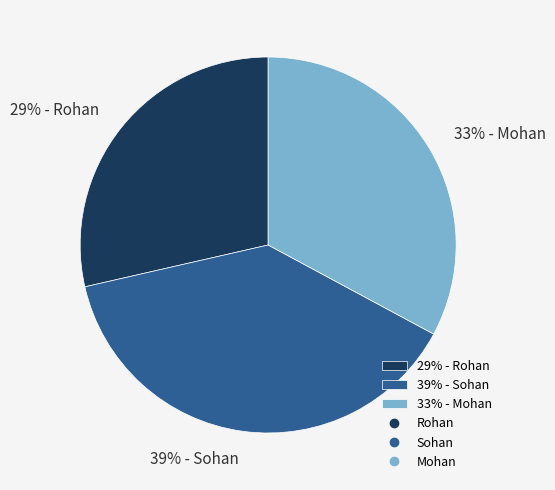

Count the number of slices in the pie.

3